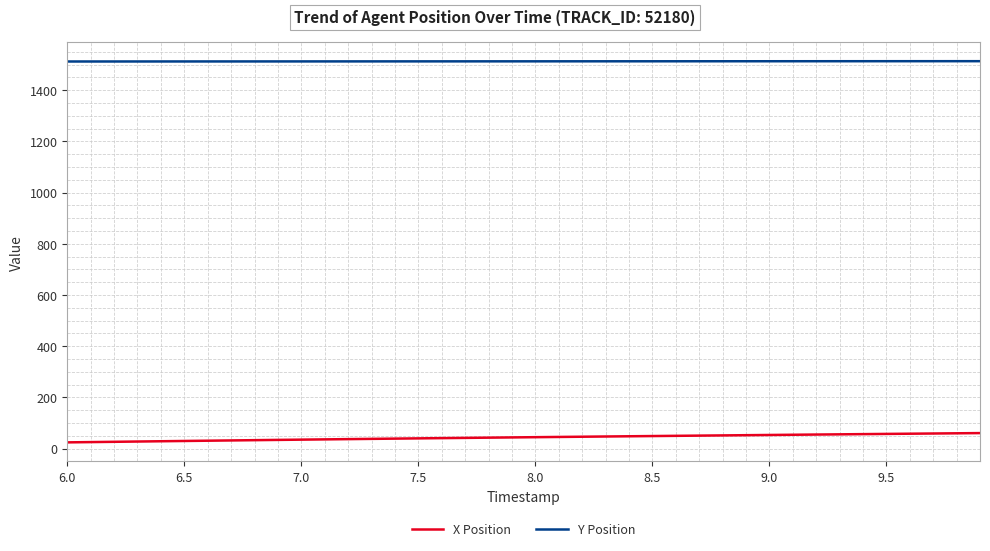

List the series in order of their peak value, lowest first.

X Position, Y Position